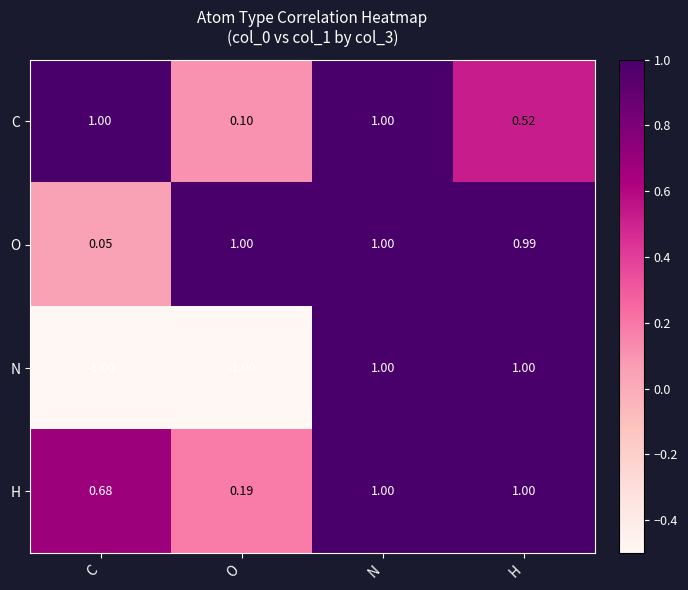

At O, list the series in order from smallest to largest.

N, C, H, O